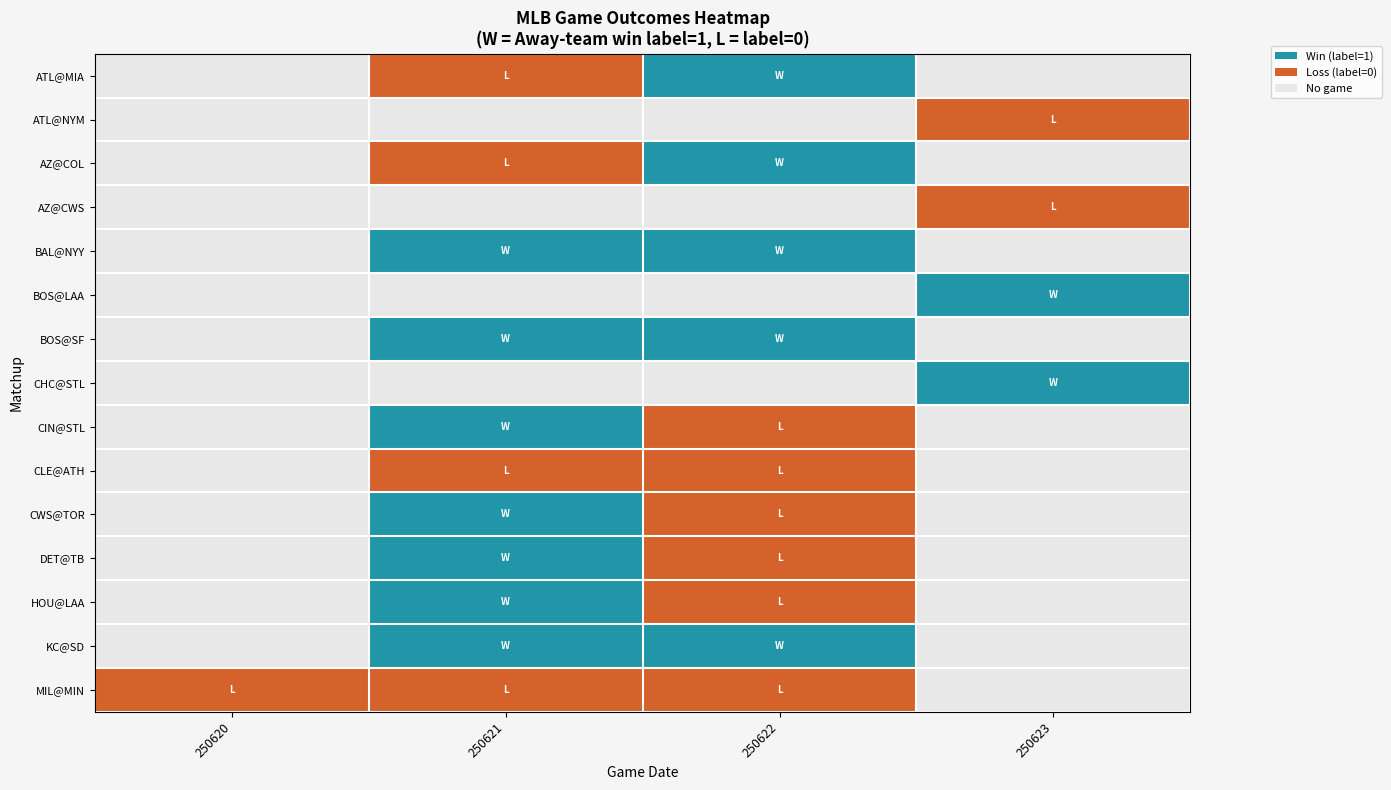

At 250623, list the series in order from largest to smallest.

ATL@MIA, ATL@NYM, AZ@COL, AZ@CWS, BAL@NYY, BOS@LAA, BOS@SF, CHC@STL, CIN@STL, CLE@ATH, CWS@TOR, DET@TB, HOU@LAA, KC@SD, MIL@MIN